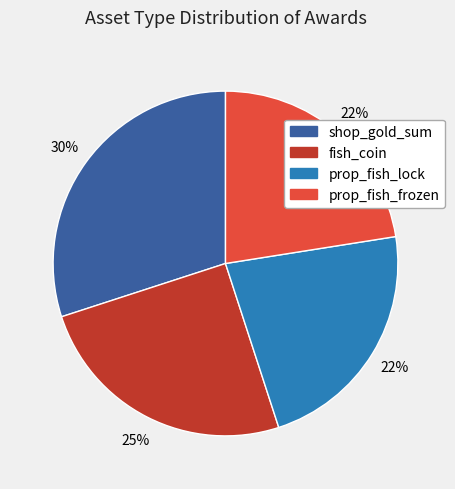

What is the ratio of the value at fish_coin to the value at shop_gold_sum?

0.8